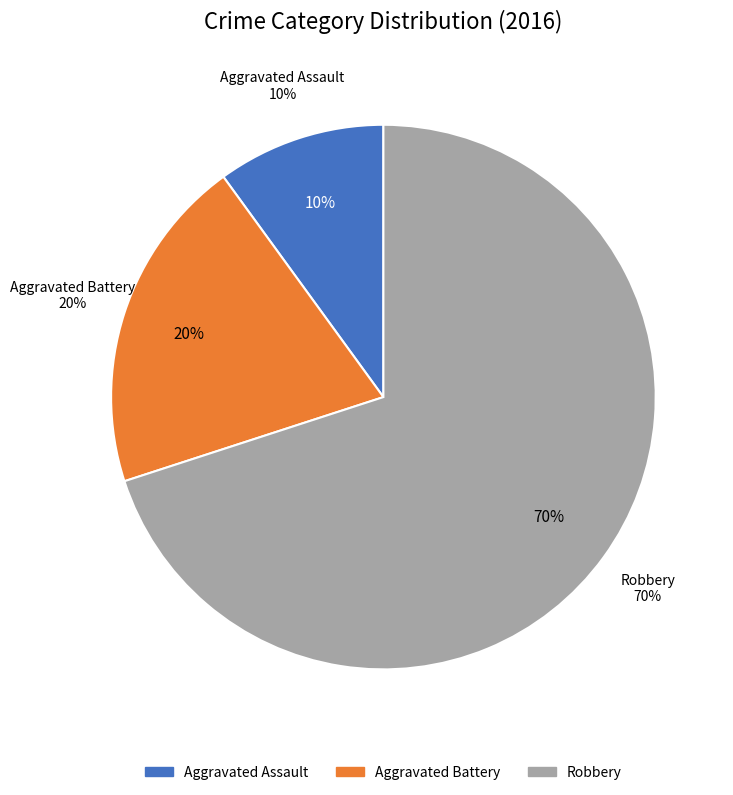

Is there any slice that represents more than half of the pie?

Yes